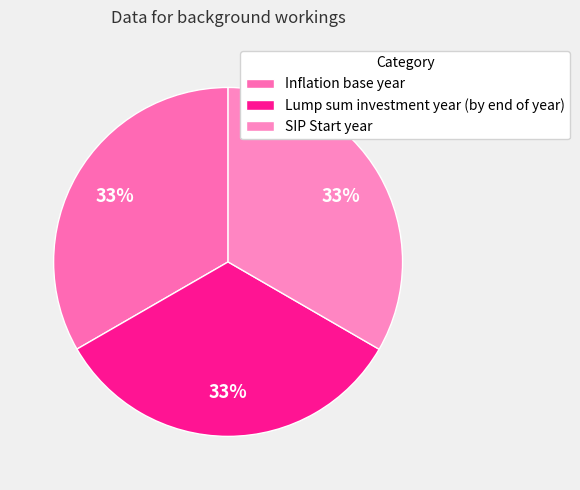

To the nearest percent, what is the combined percentage of Lump sum investment year (by end of year) and SIP Start year?

67%